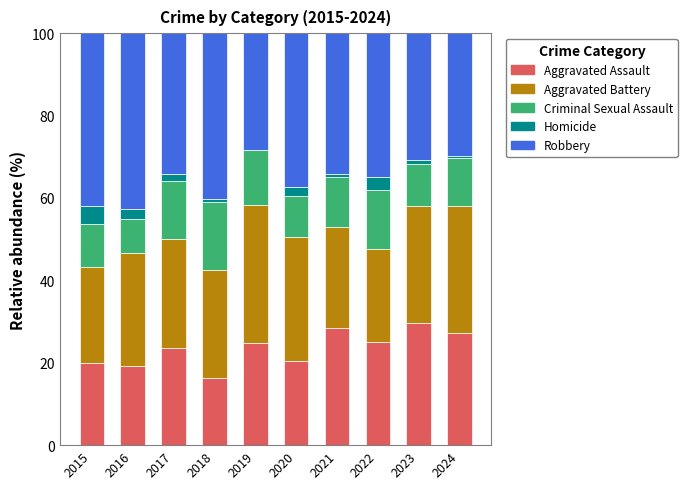

How many categories are shown in the chart?

10